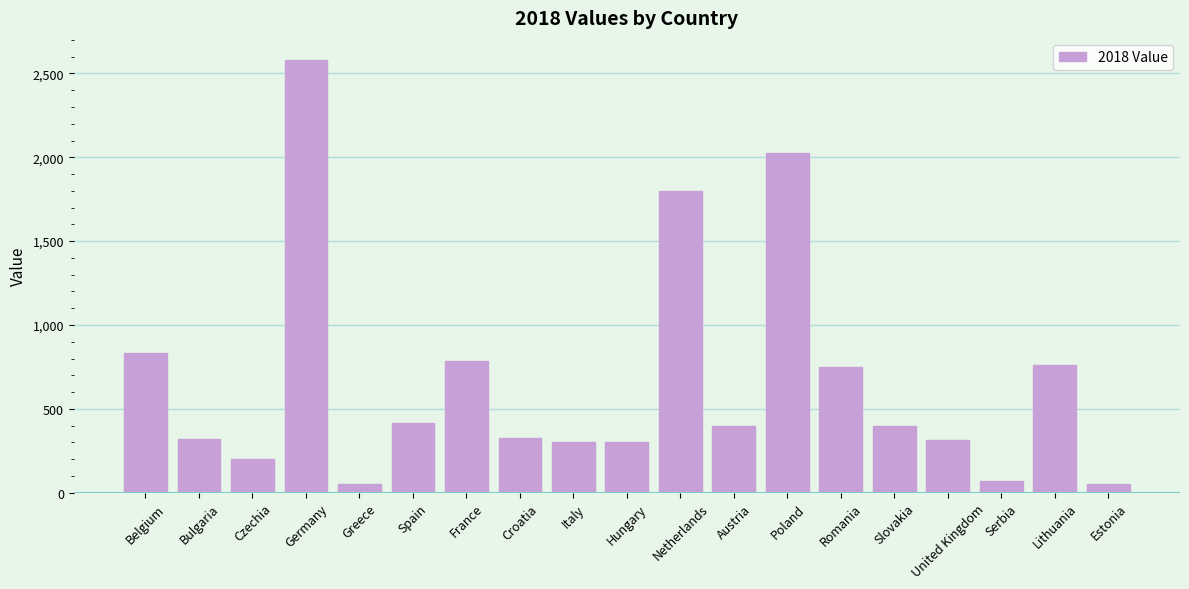

How many data points are above 399?

10